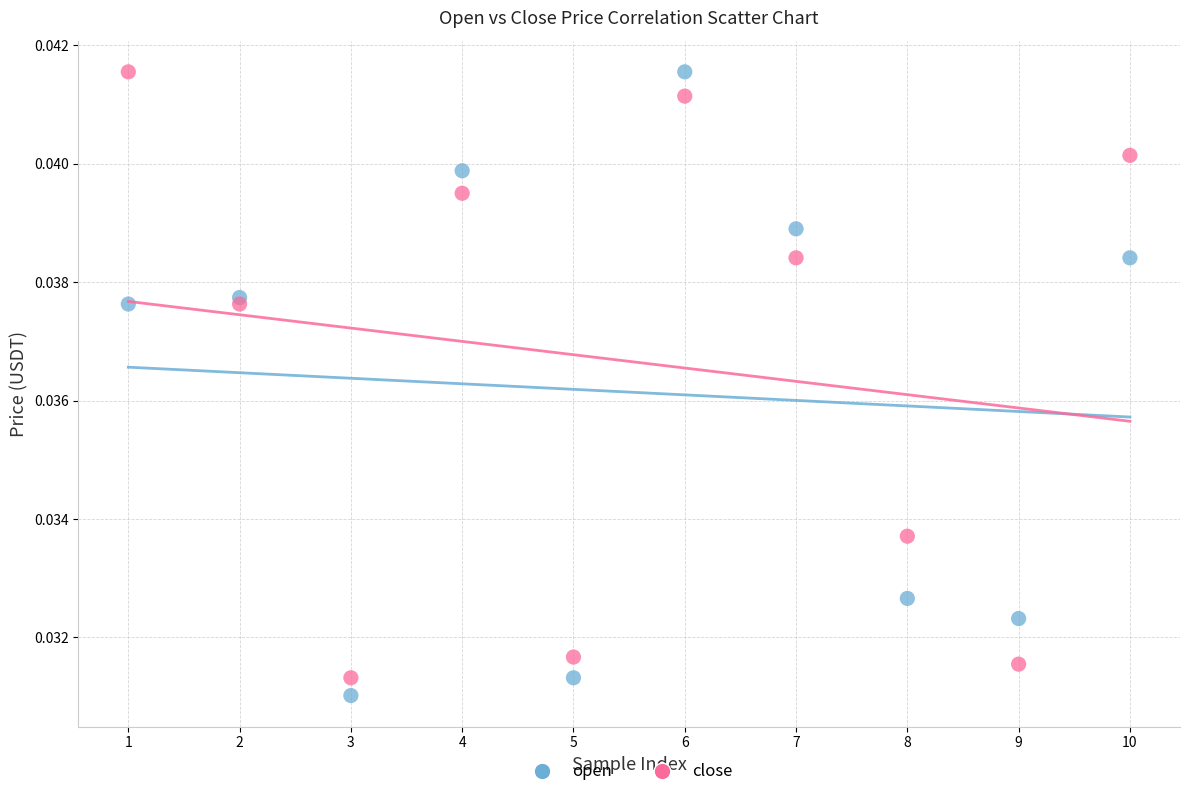

What is the X range (max minus min) for the scatter plot?

9.0